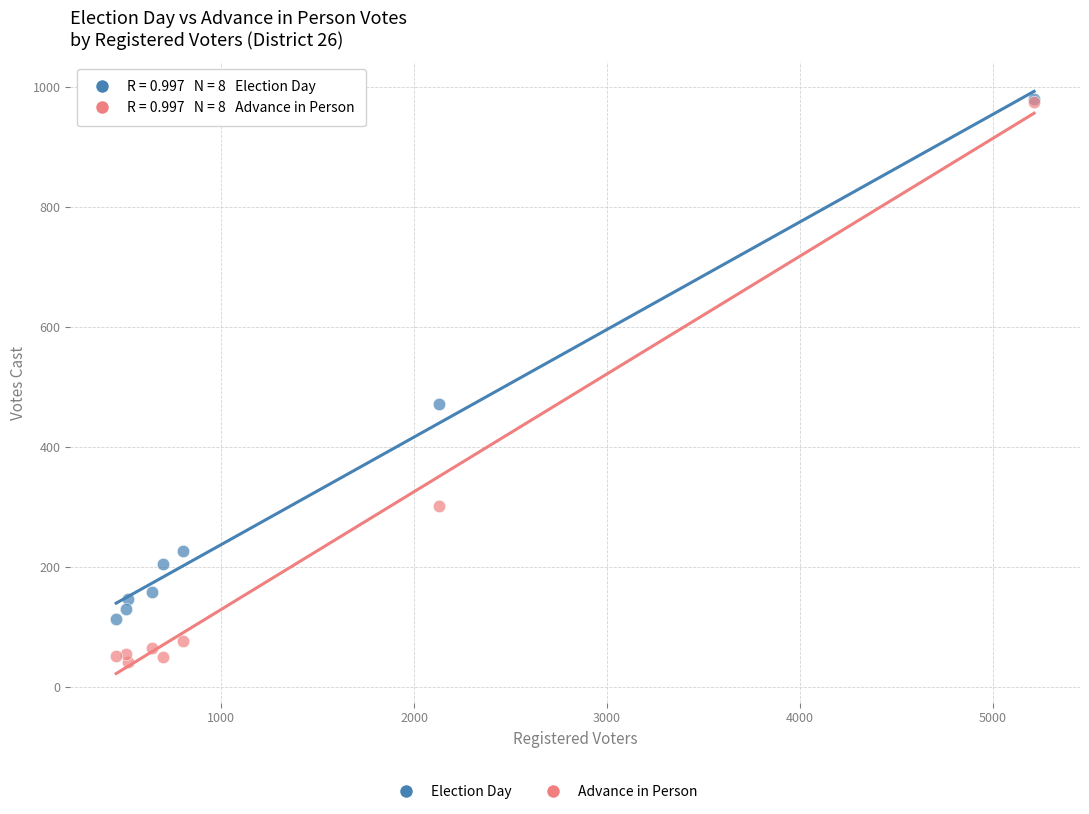

In the Election Day series, what Y value is closest to 546?

472